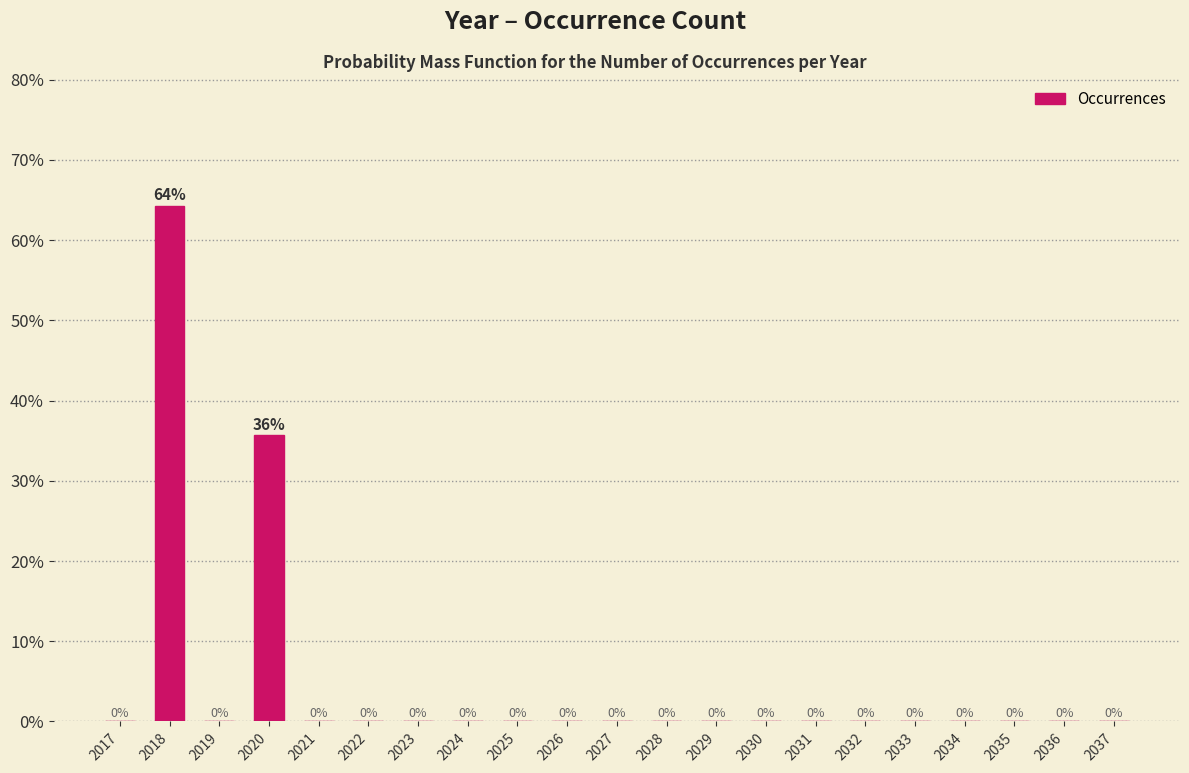

Is it true that the value at 2022 is 0.0?

True